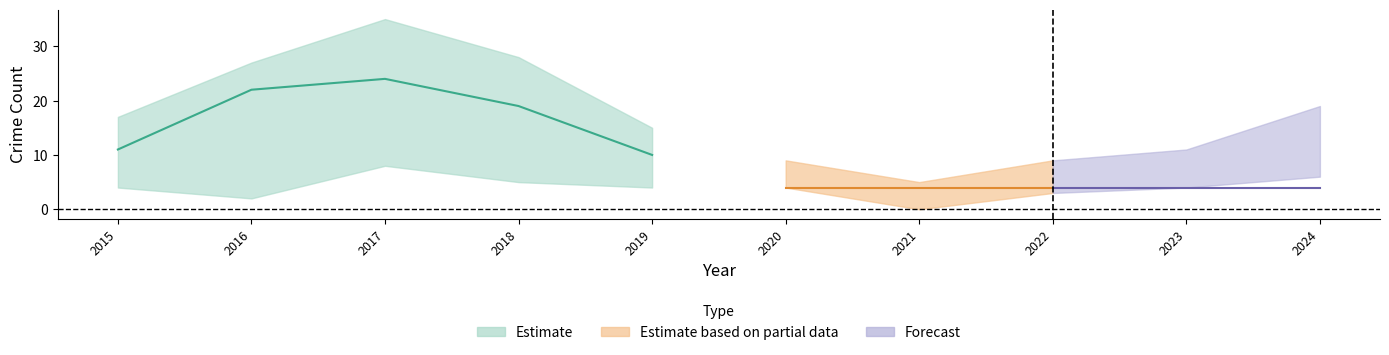

Is it true that Robbery equals 4 at 2023?

True